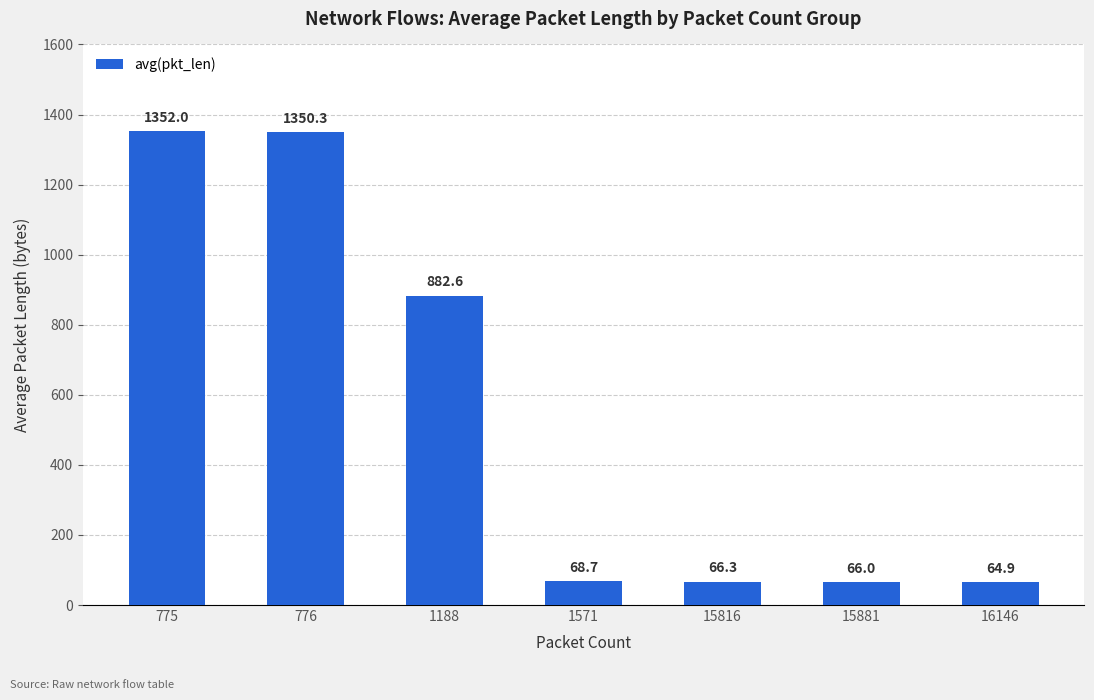

The value at 15816 is 66.3. True or false?

True